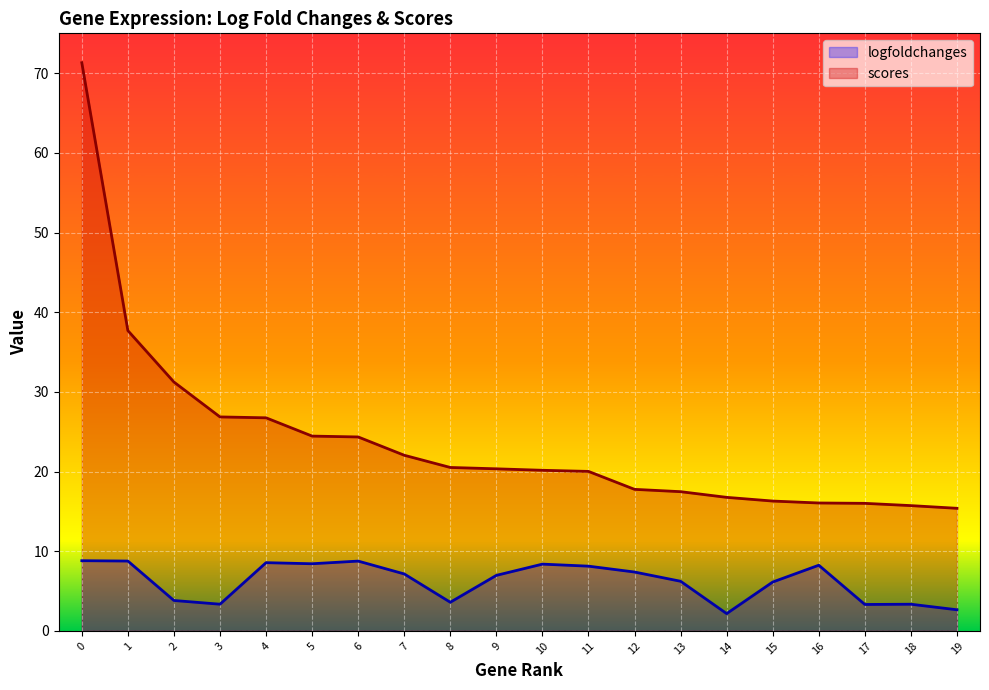

True or false: logfoldchanges and scores cross at least once.

False